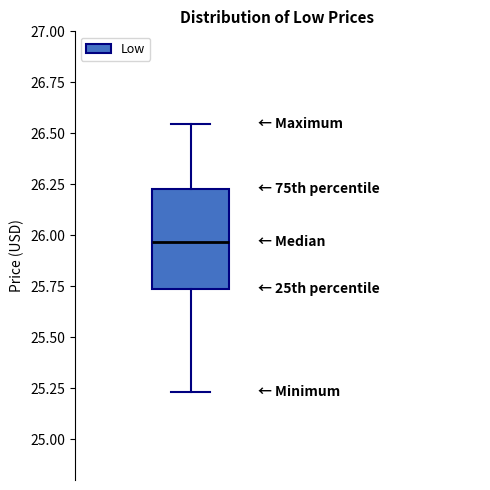

Where does the median line of the box sit on the y-axis? The values are not printed on the chart, so give them approximately, as read against the axis.

25.95